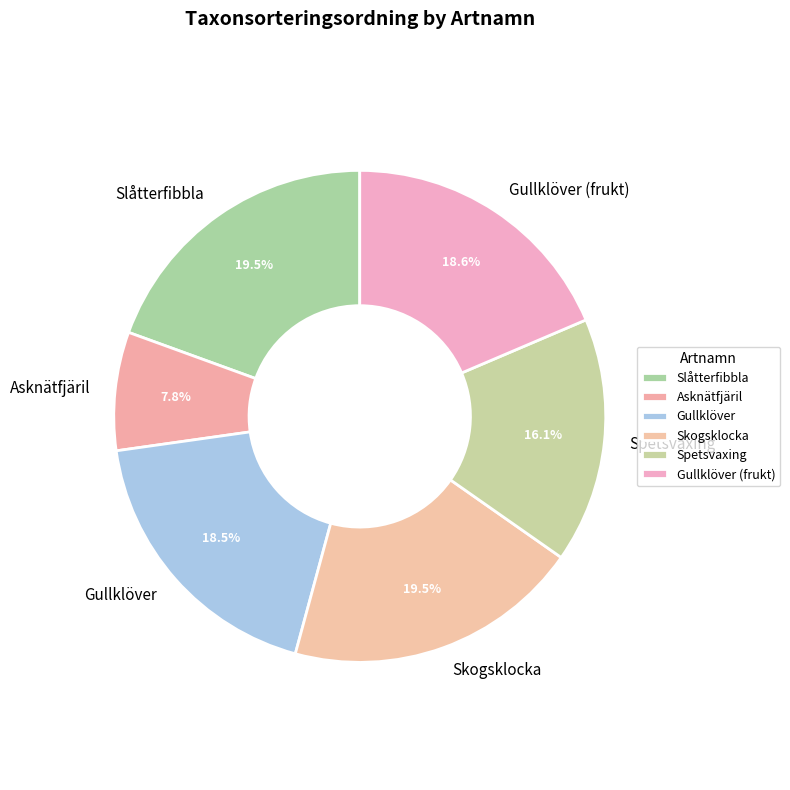

Is it true that Gullklöver (frukt) is 19% of the pie?

True